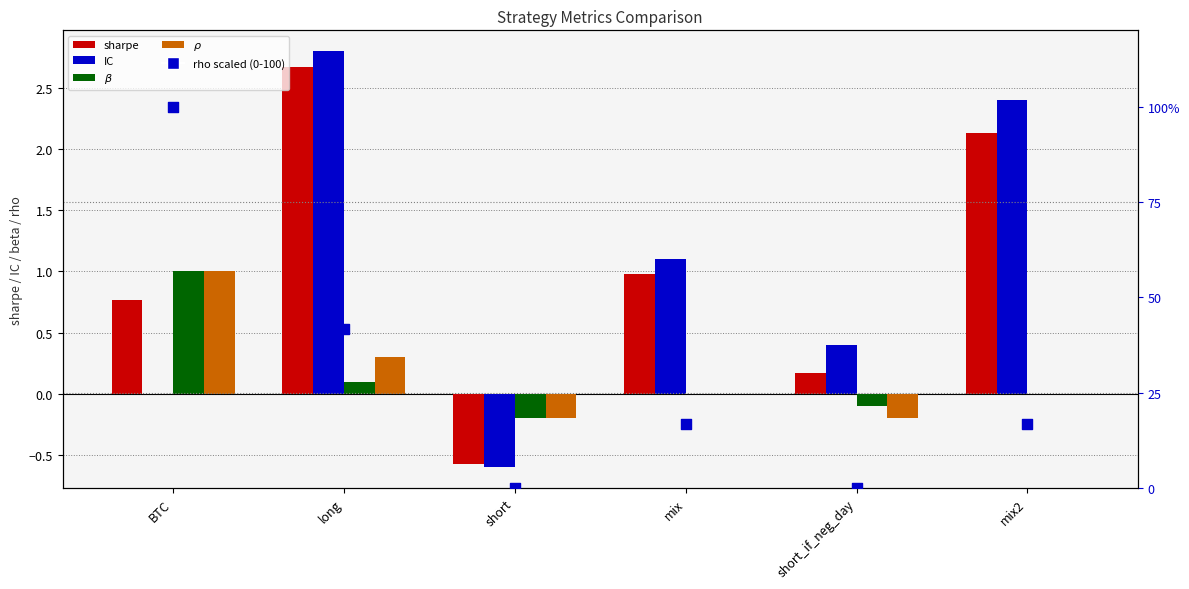

What are all the series names shown in the legend?

sharpe, IC, $\beta$, $\rho$, rho scaled